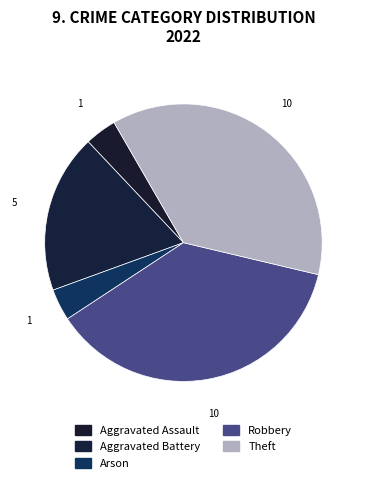

To the nearest percent, what is the combined percentage of Theft and Aggravated Assault?

41%